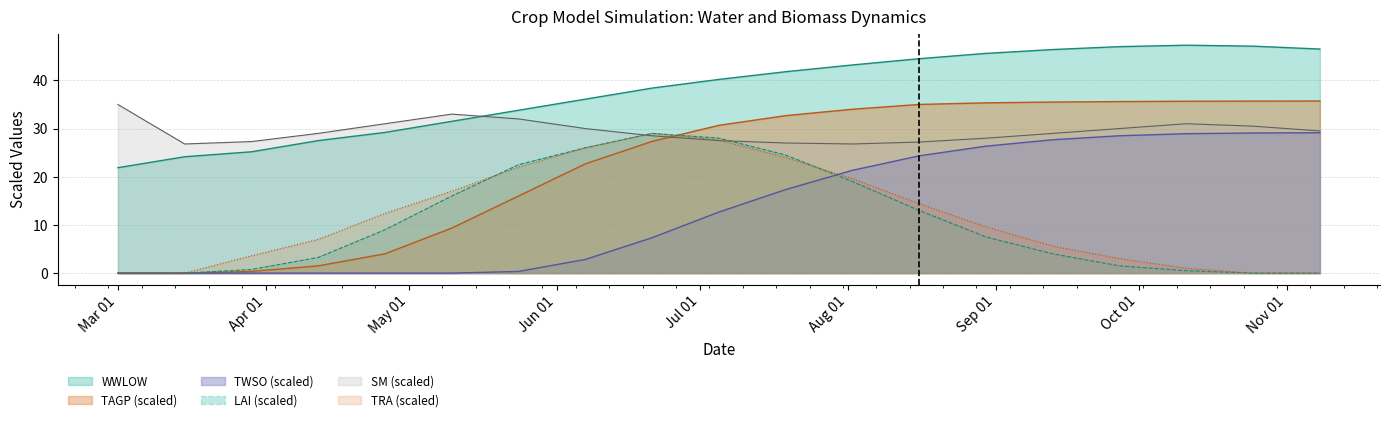

What is the label of the 11th point from the right?

2006-06-21